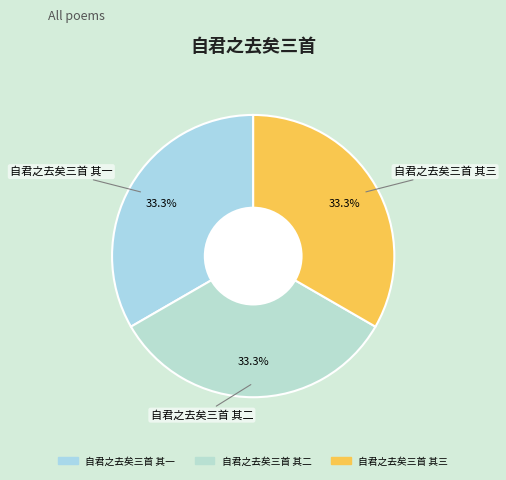

How many segments does this pie chart have?

3